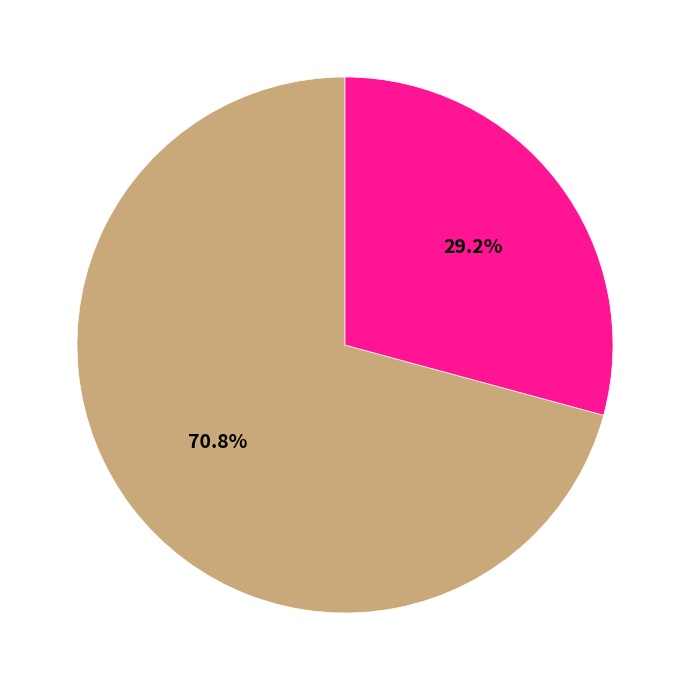

Does any single category account for the majority?

Yes